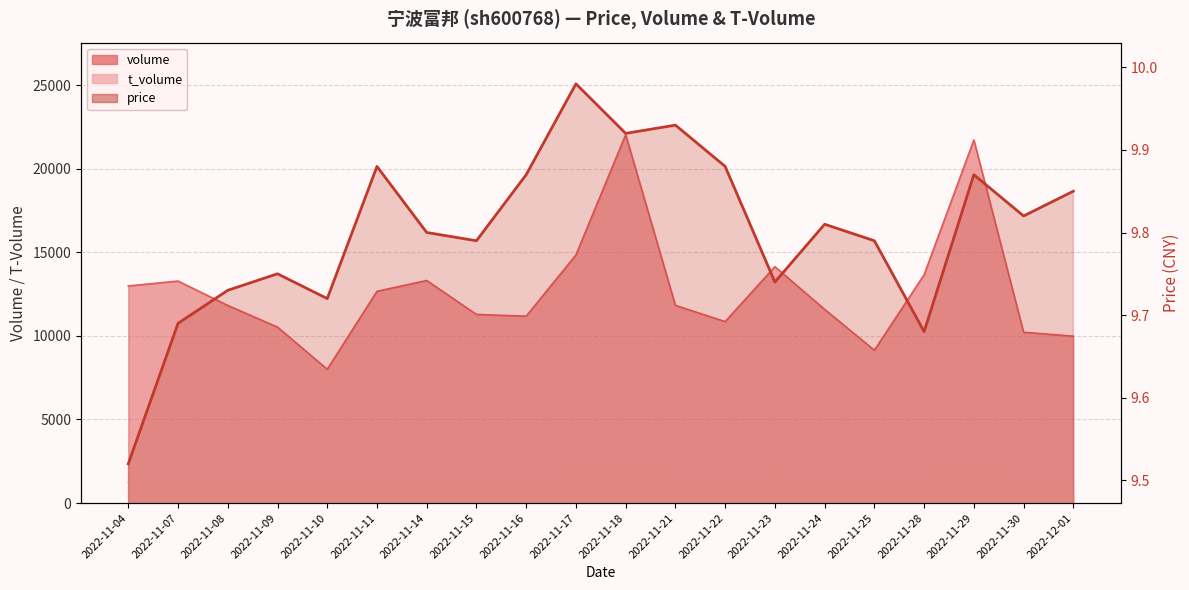

Count the number of categories in the chart.

20